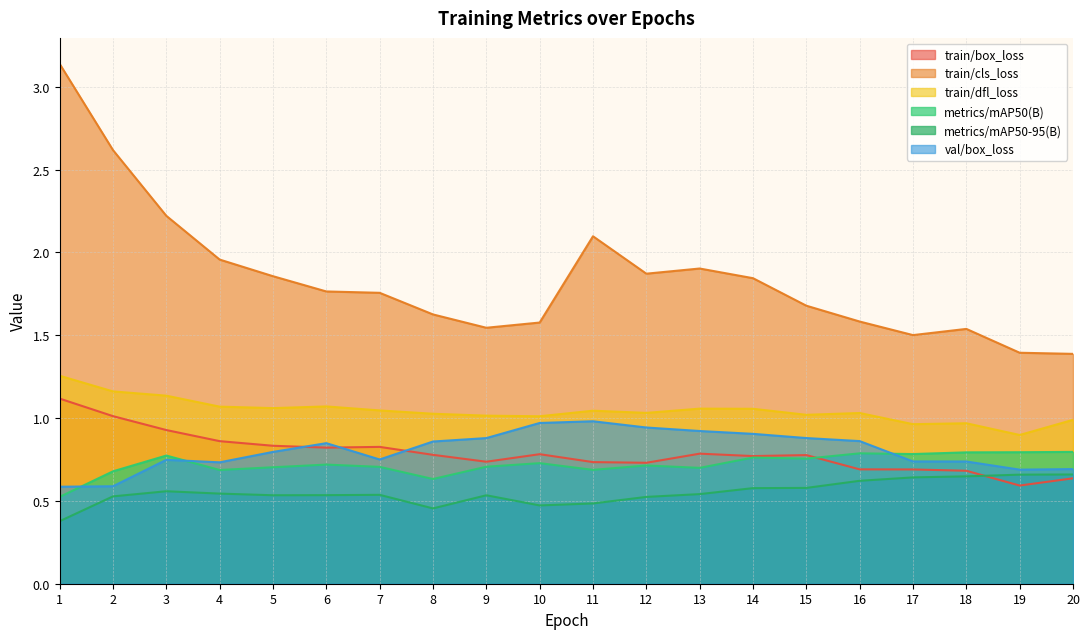

The value of train/cls_loss at 6 is 0.9. True or false?

False